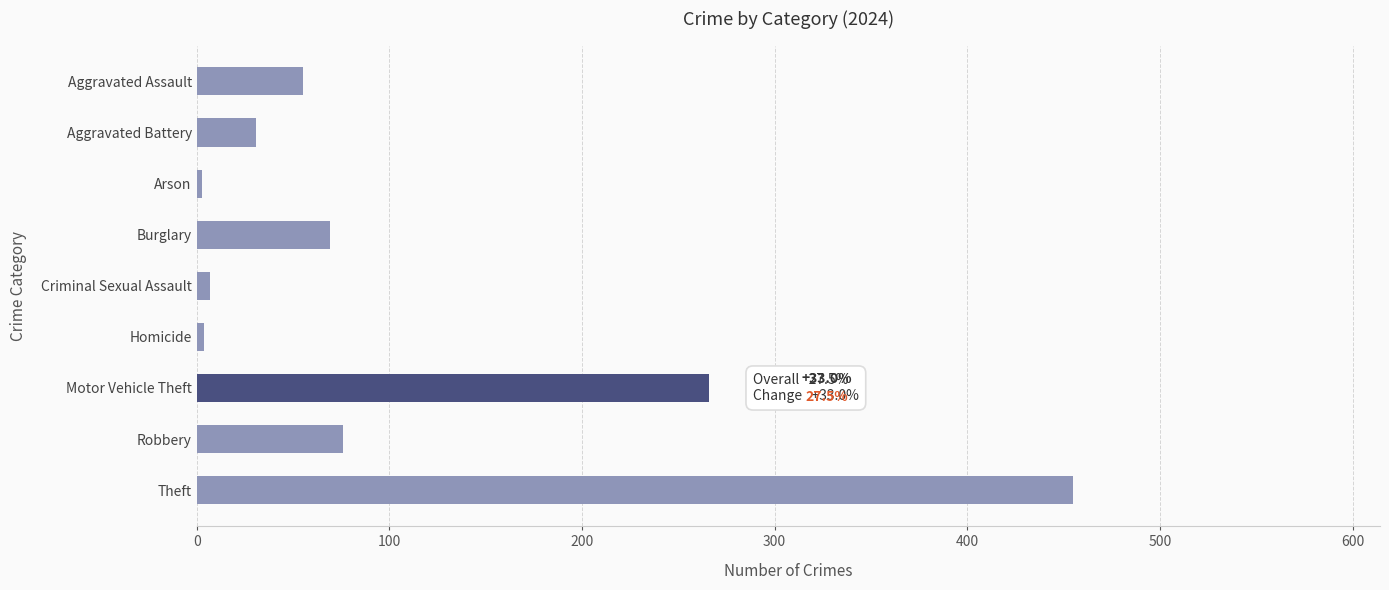

At which label is the value closest to 229?

Motor Vehicle Theft